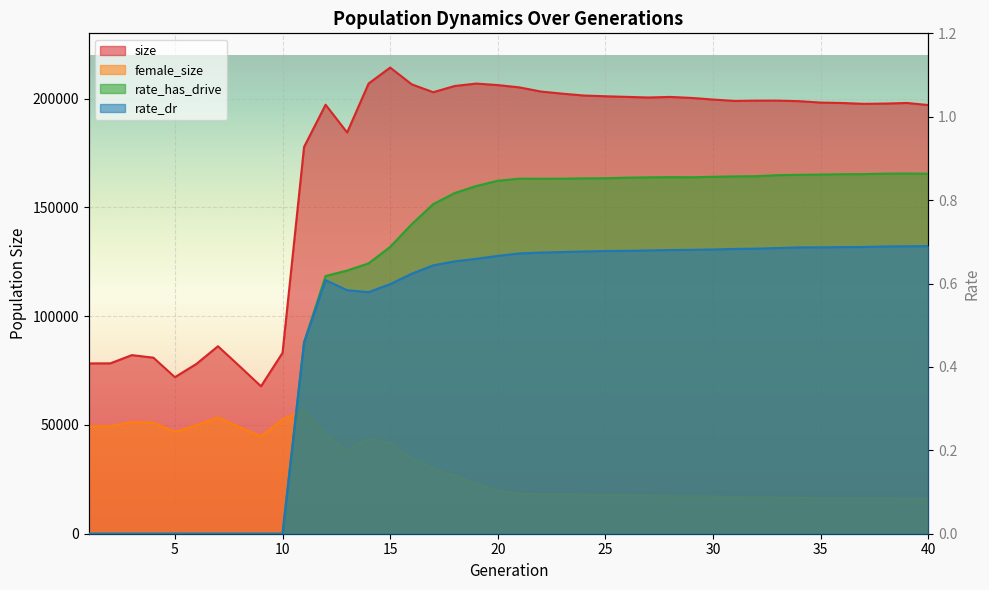

Is the value of rate_dr at 4 greater than the value of rate_has_drive at 1?

No